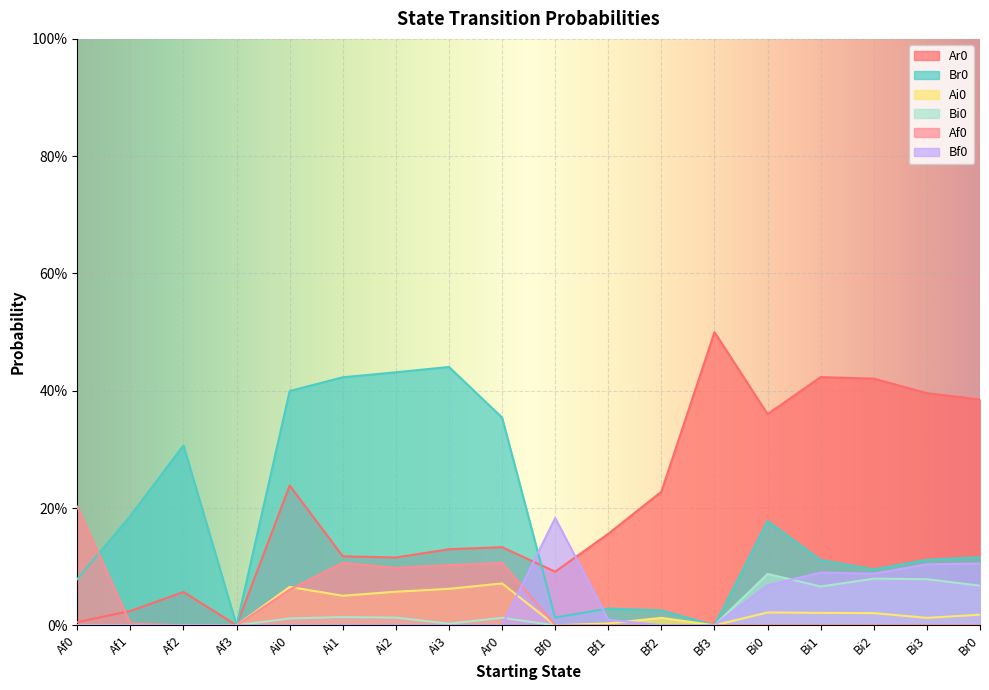

True or false: Ai0 has a value of 0.0 at Bf2.

False